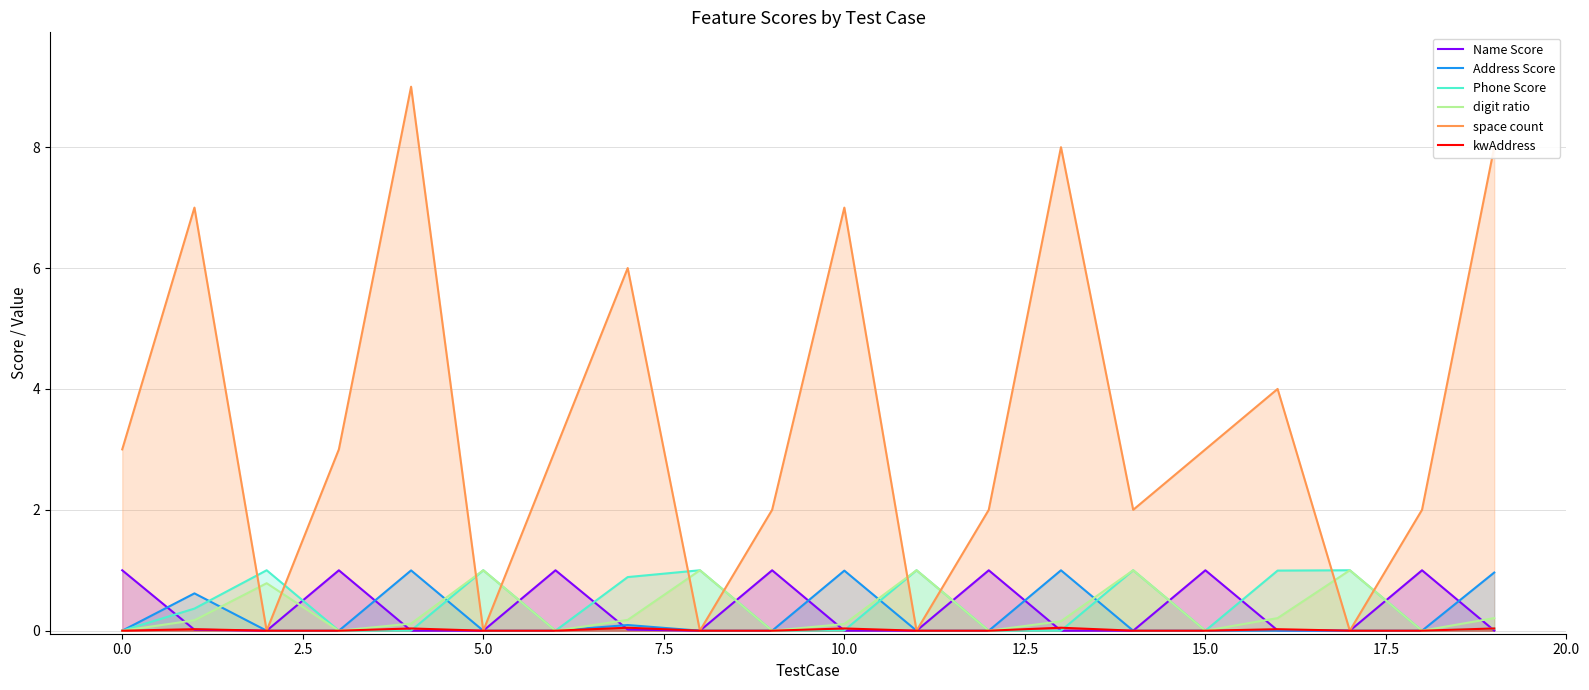

How many values in the digit ratio series exceed 0?

13